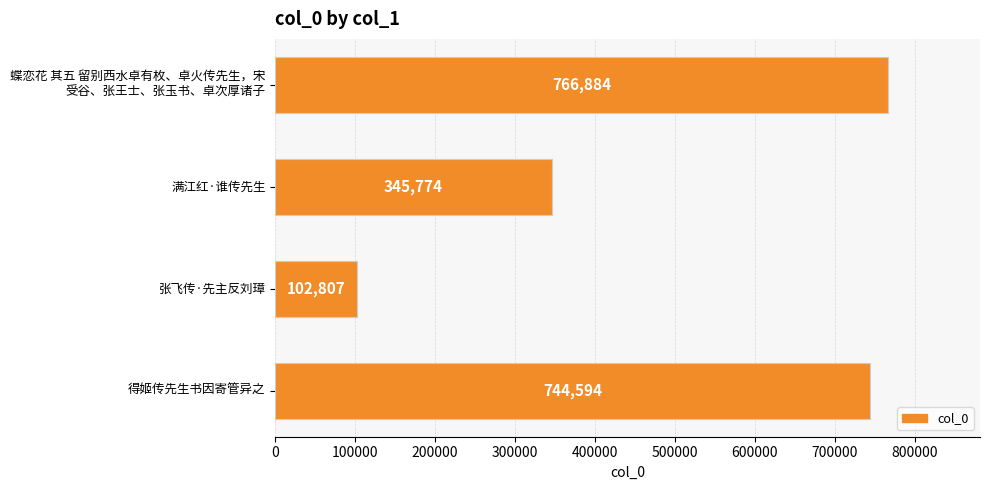

Between 张飞传·先主反刘璋 and 得姬传先生书因寄管异之, which is larger?

得姬传先生书因寄管异之